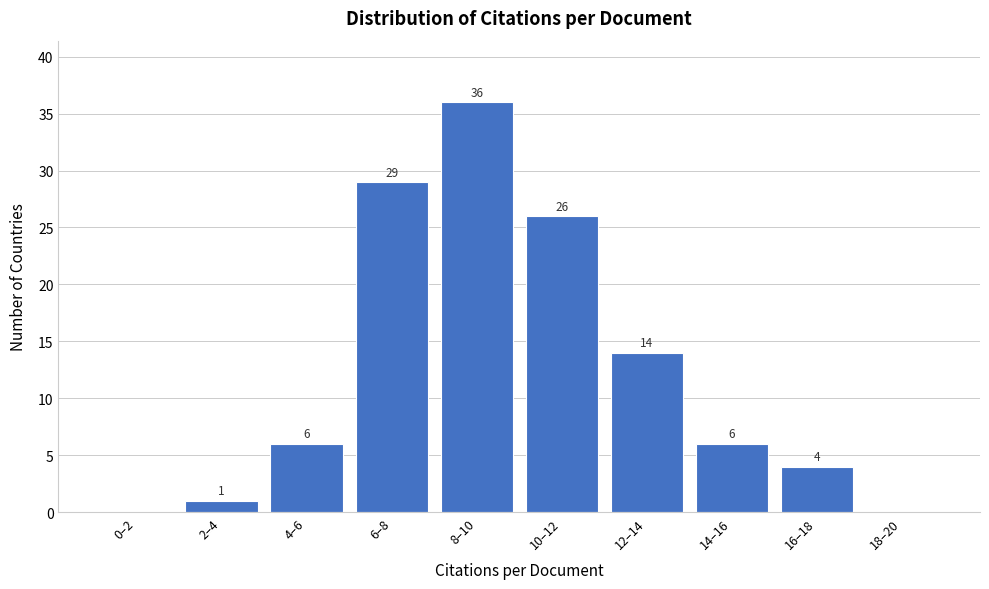

Reading left to right, list all the values displayed in this chart.

0–2=0	2–4=1	4–6=6	6–8=29	8–10=36	10–12=26	12–14=14	14–16=6	16–18=4	18–20=0